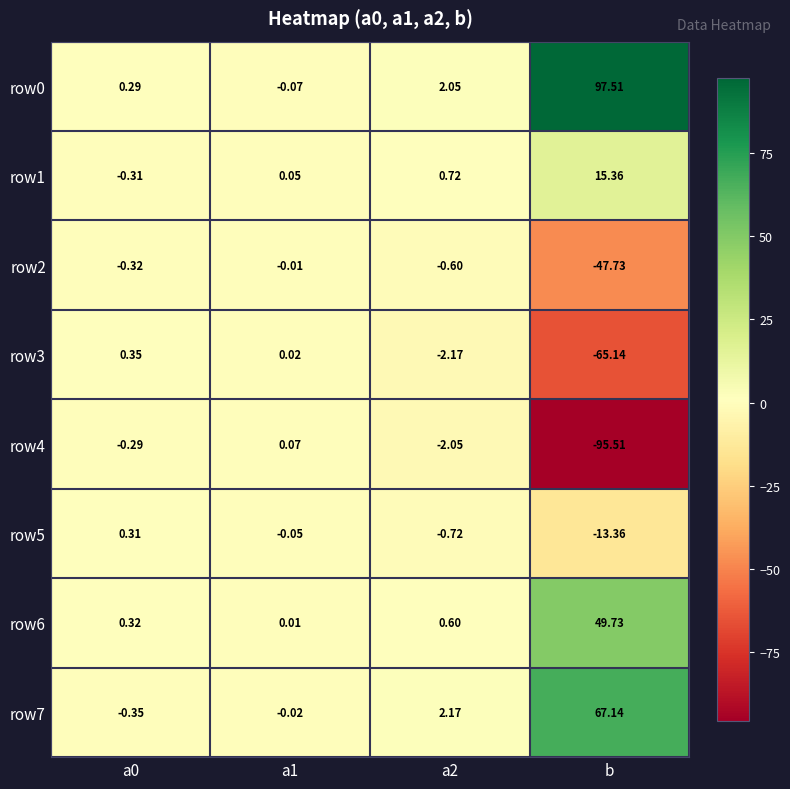

Which category has the highest value in the row1 series?

b